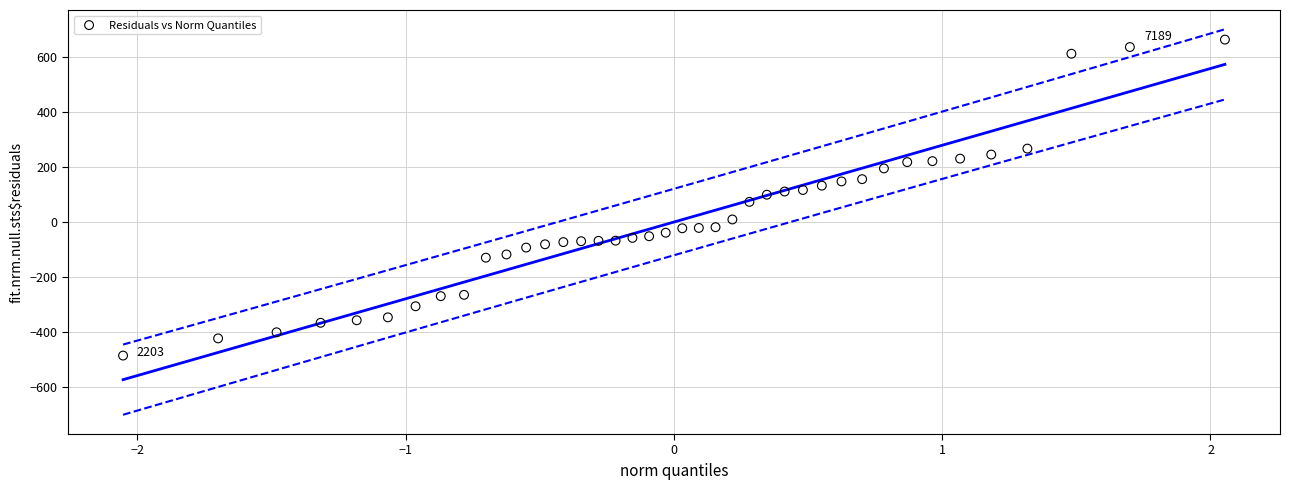

What is the range of X values (max minus min)?

4.1